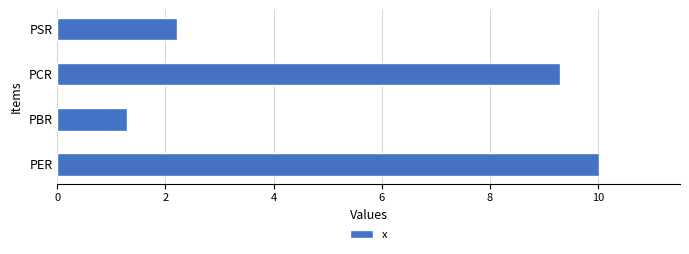

How many bars are there in total?

4